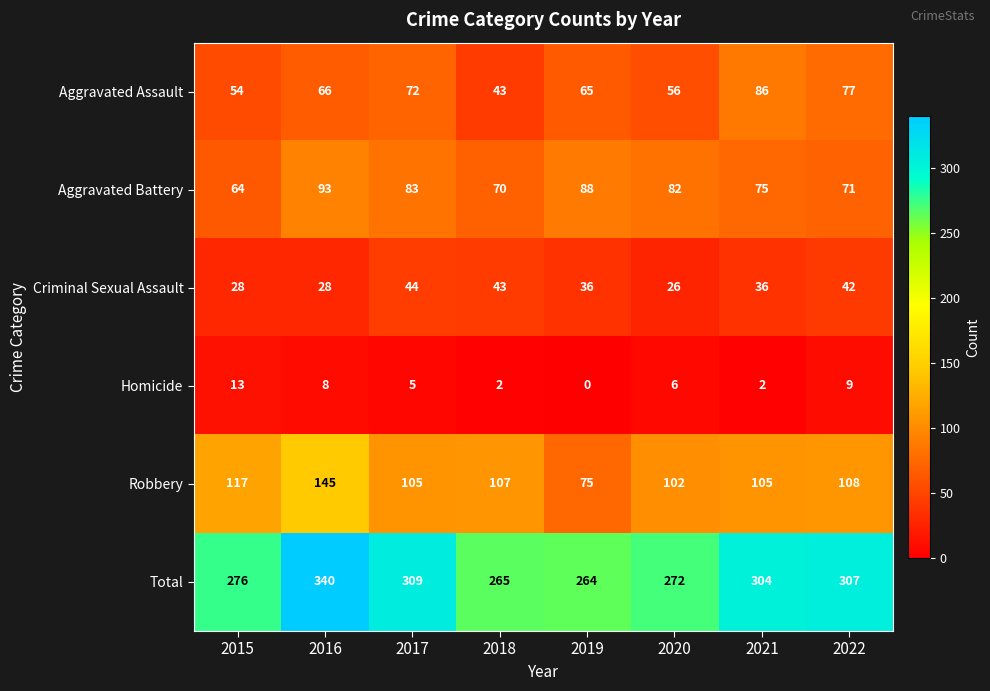

The value of Homicide at 2018 is 3. True or false?

False